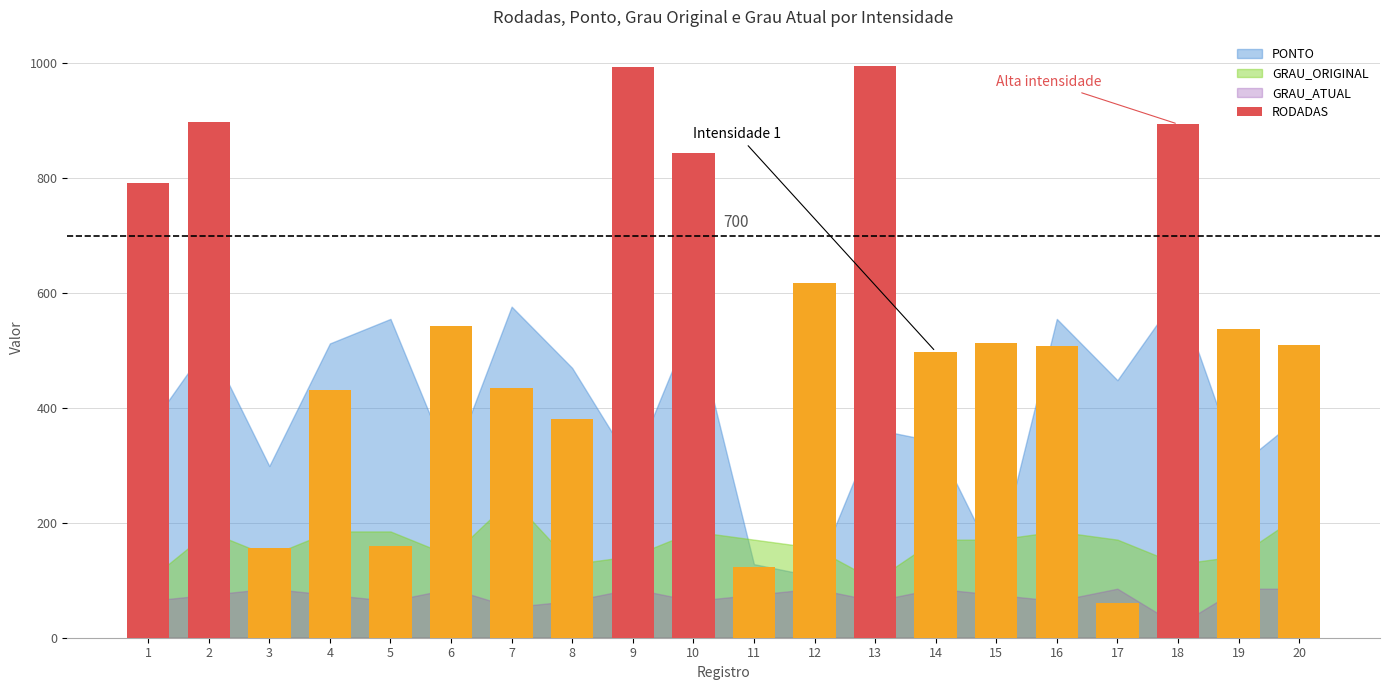

The chart shows a value of 1604 at 9. True or false?

False